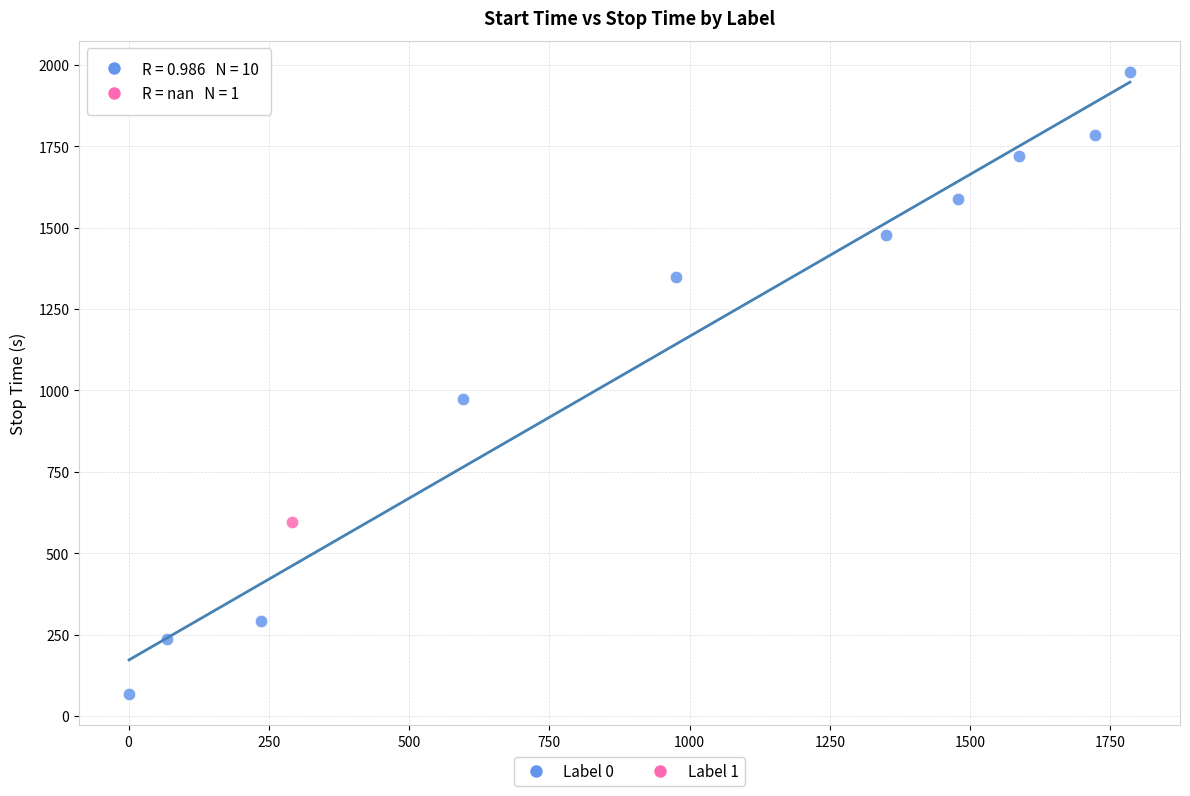

What are all the series names shown in the legend?

Label 0, Label 1